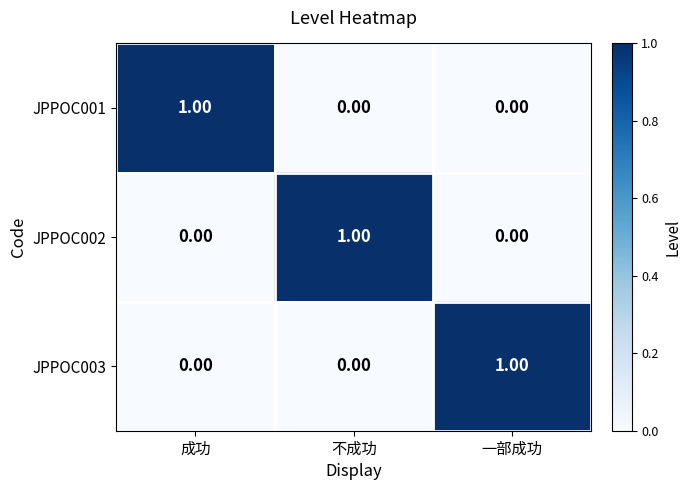

At which label does JPPOC003 reach its peak?

一部成功